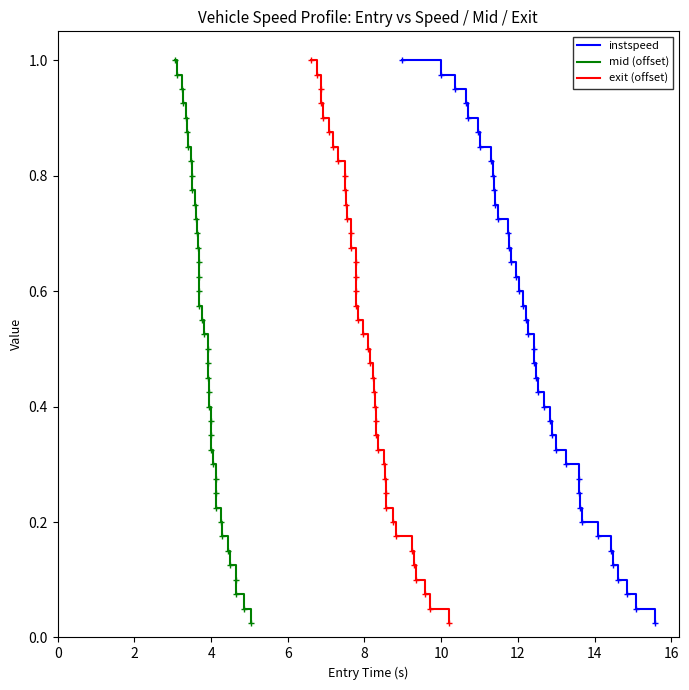

Is the value of exit (offset) at 4 greater than the value of mid (offset) at 21?

Yes